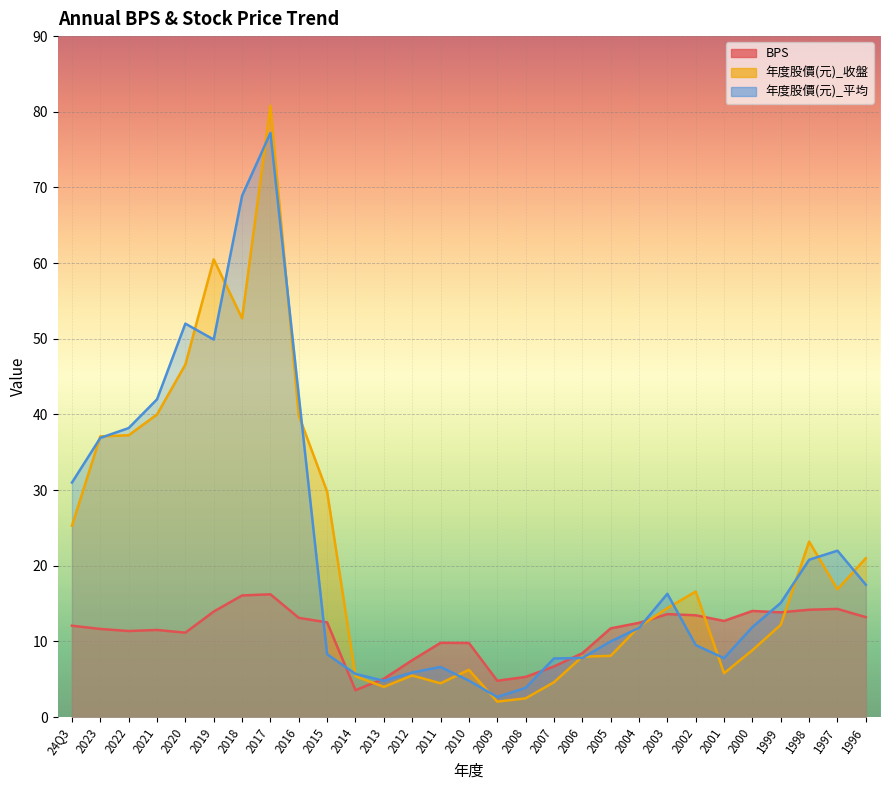

Reading left to right, extract all data points from this chart.

BPS: 12.1	11.7	11.4	11.5	11.2	13.9	16.1	16.2	13.1	12.5	3.6	5.1	7.5	9.8	9.8	4.8	5.3	6.7	8.4	11.7	12.5	13.6	13.5	12.7	14.0	13.8	14.2	14.3	13.2
年度股價(元)_收盤: 25.3	37.1	37.2	40.0	46.6	60.5	52.7	80.8	39.9	29.8	5.4	4.0	5.5	4.5	6.2	2.0	2.5	4.6	8.0	8.1	11.9	14.4	16.6	5.8	8.8	12.2	23.2	16.9	21.0
年度股價(元)_平均: 31.0	36.9	38.2	42.0	52.0	49.9	68.9	77.2	42.5	8.3	5.7	4.8	5.9	6.6	4.8	2.7	3.9	7.8	7.8	10.0	11.8	16.3	9.5	7.8	11.9	15.1	20.8	22.0	17.5